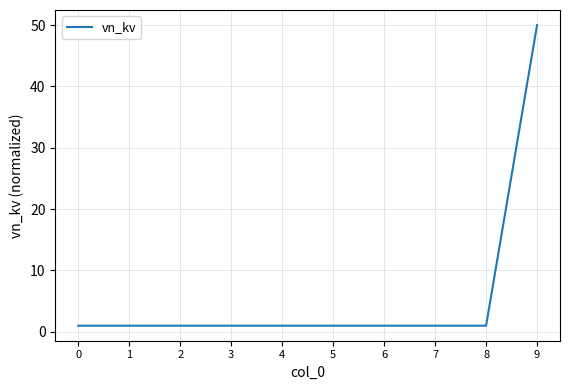

Is it true that the value at 4 is 1?

True